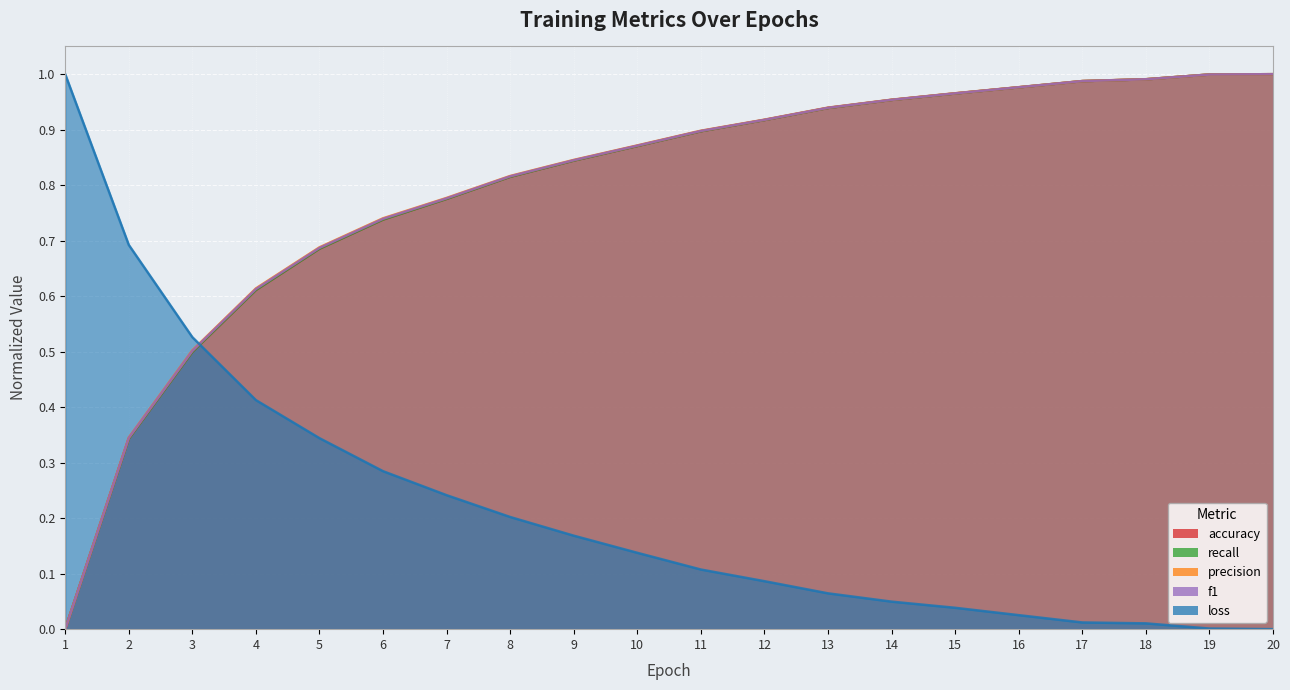

Rank the series at 10 from lowest to highest value.

loss, accuracy, recall, f1, precision